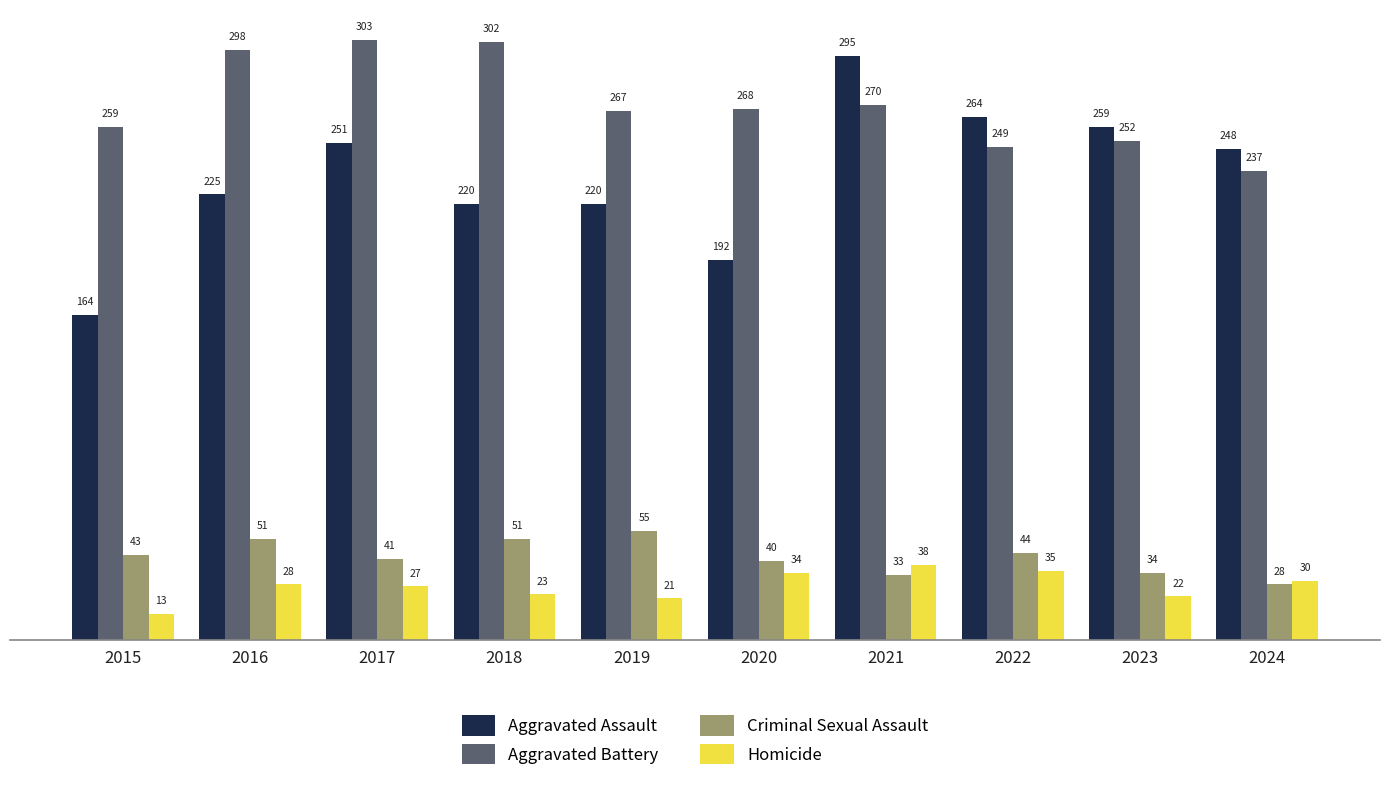

What is the value of the Criminal Sexual Assault bar at the 1st from the left?

43